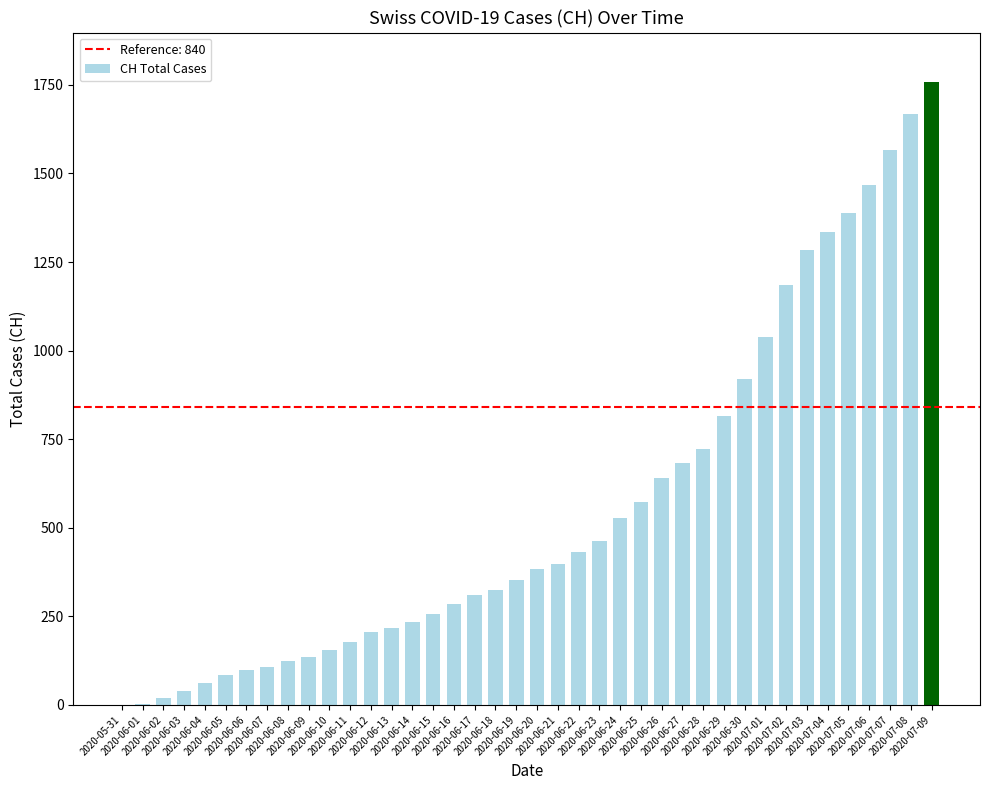

The value at 2020-06-16 is 285. True or false?

True